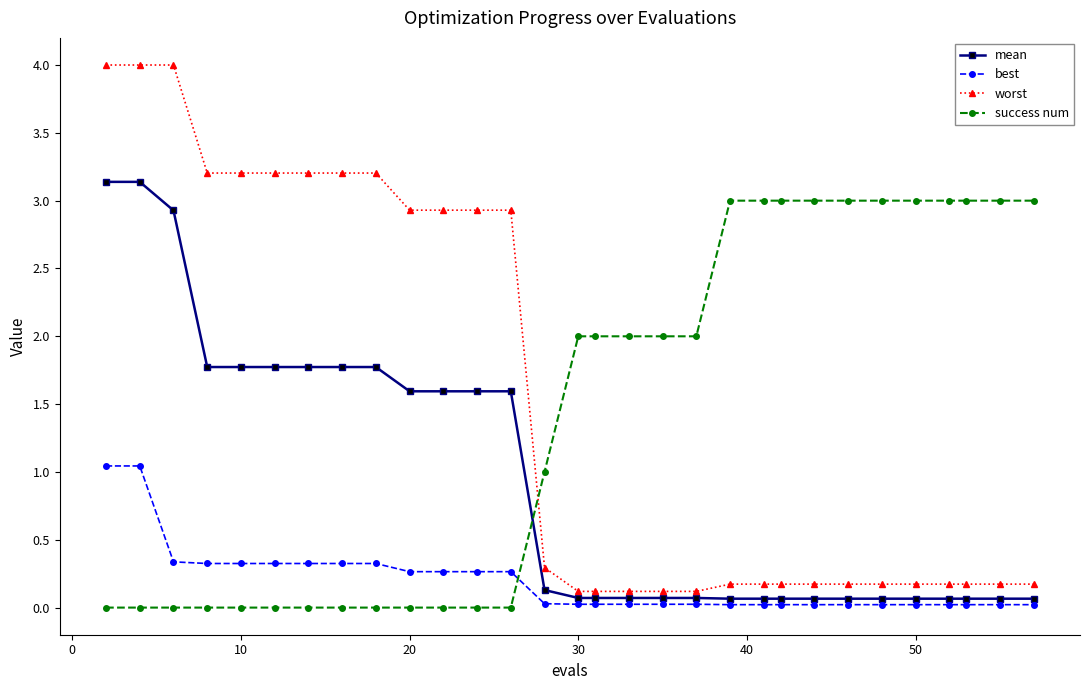

What is the maximum value shown in the chart?

4.0